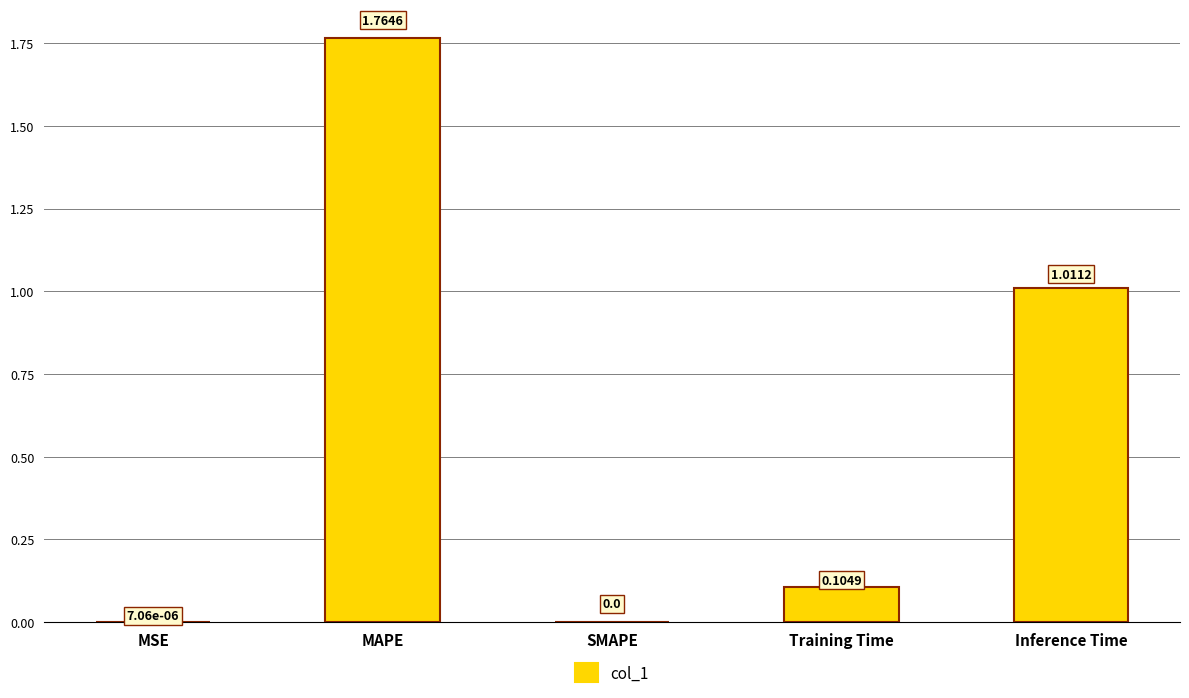

The chart shows a value of 0.2 at Training Time. True or false?

False